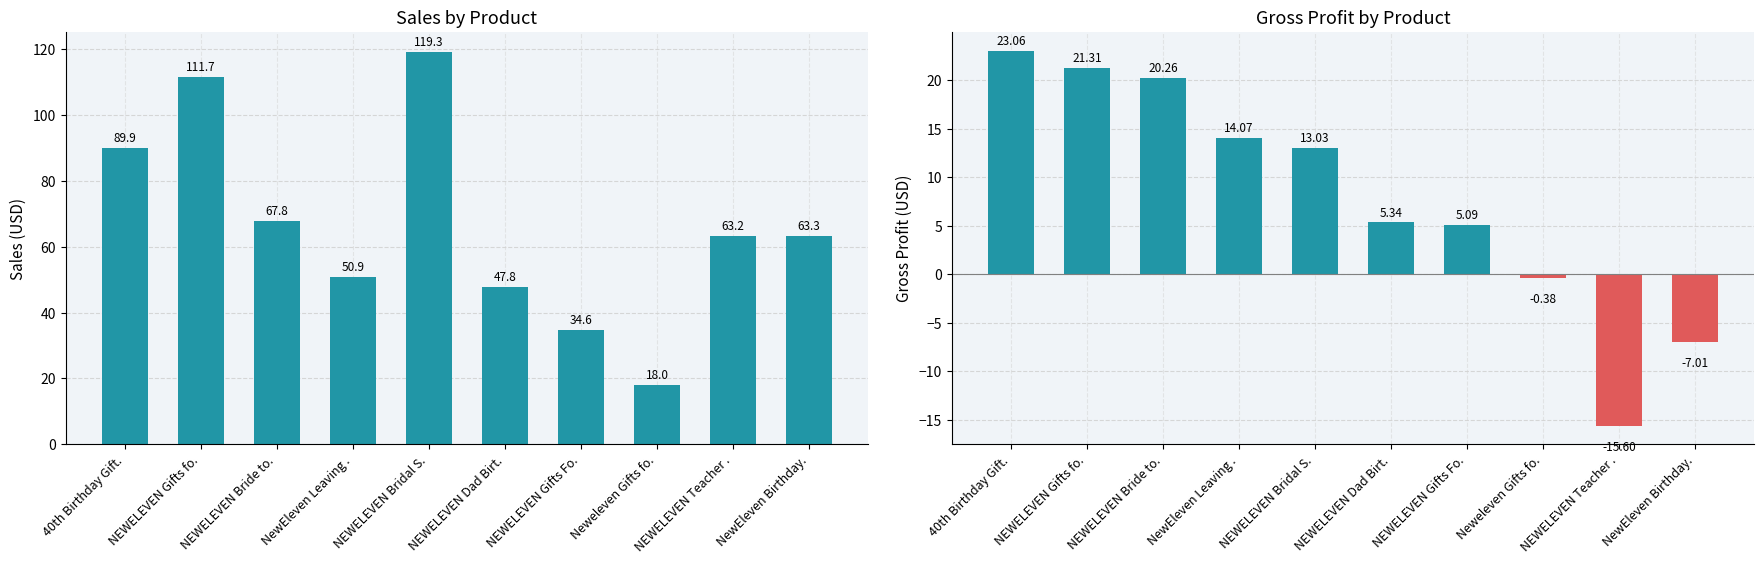

Are the bars grouped side by side (vs. stacked)?

Yes